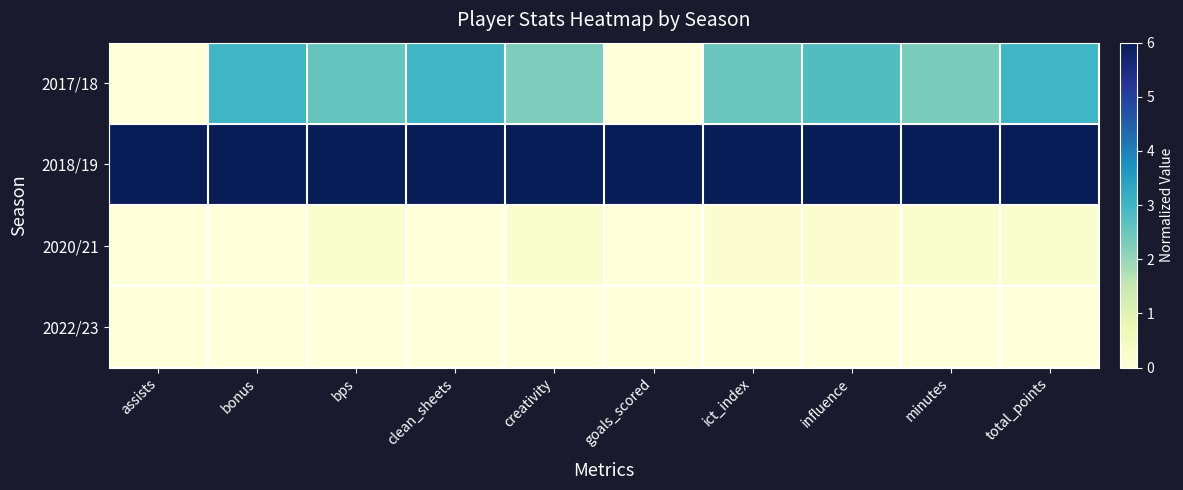

What is the spread (max minus min) of values at creativity?

6.0